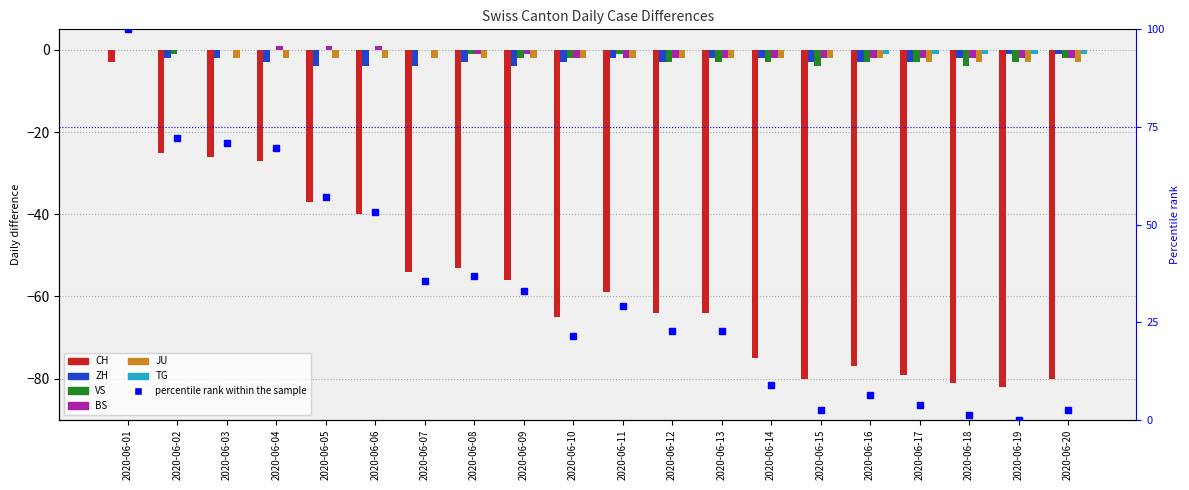

What is the value of the ZH bar at the 2nd from the left?

-2